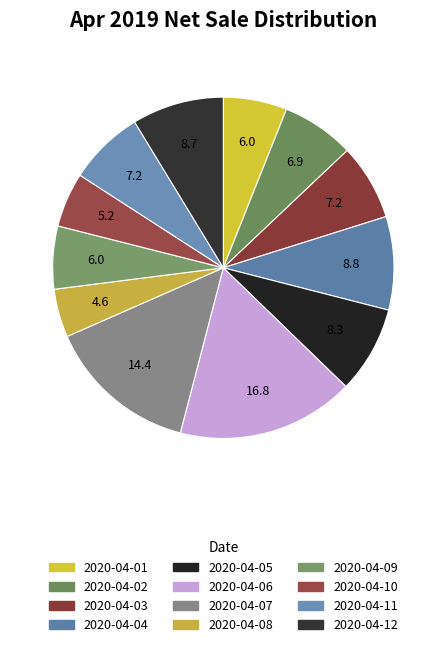

Between 2020-04-12 and 2020-04-11, which is larger?

2020-04-12